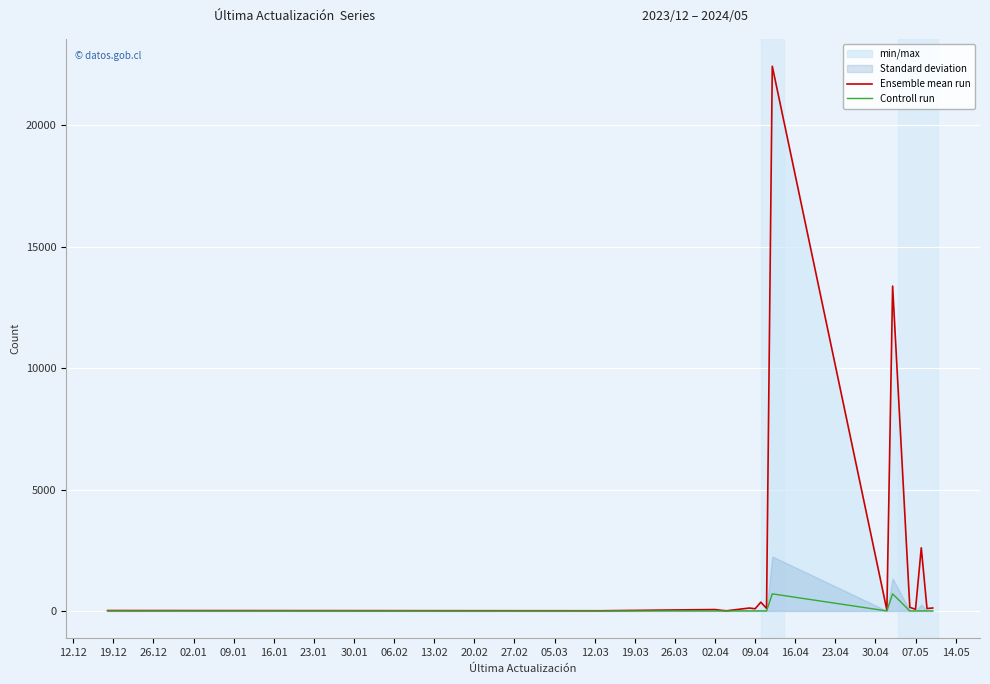

Rank the series by their maximum value, from lowest to highest.

Controll run, Ensemble mean run